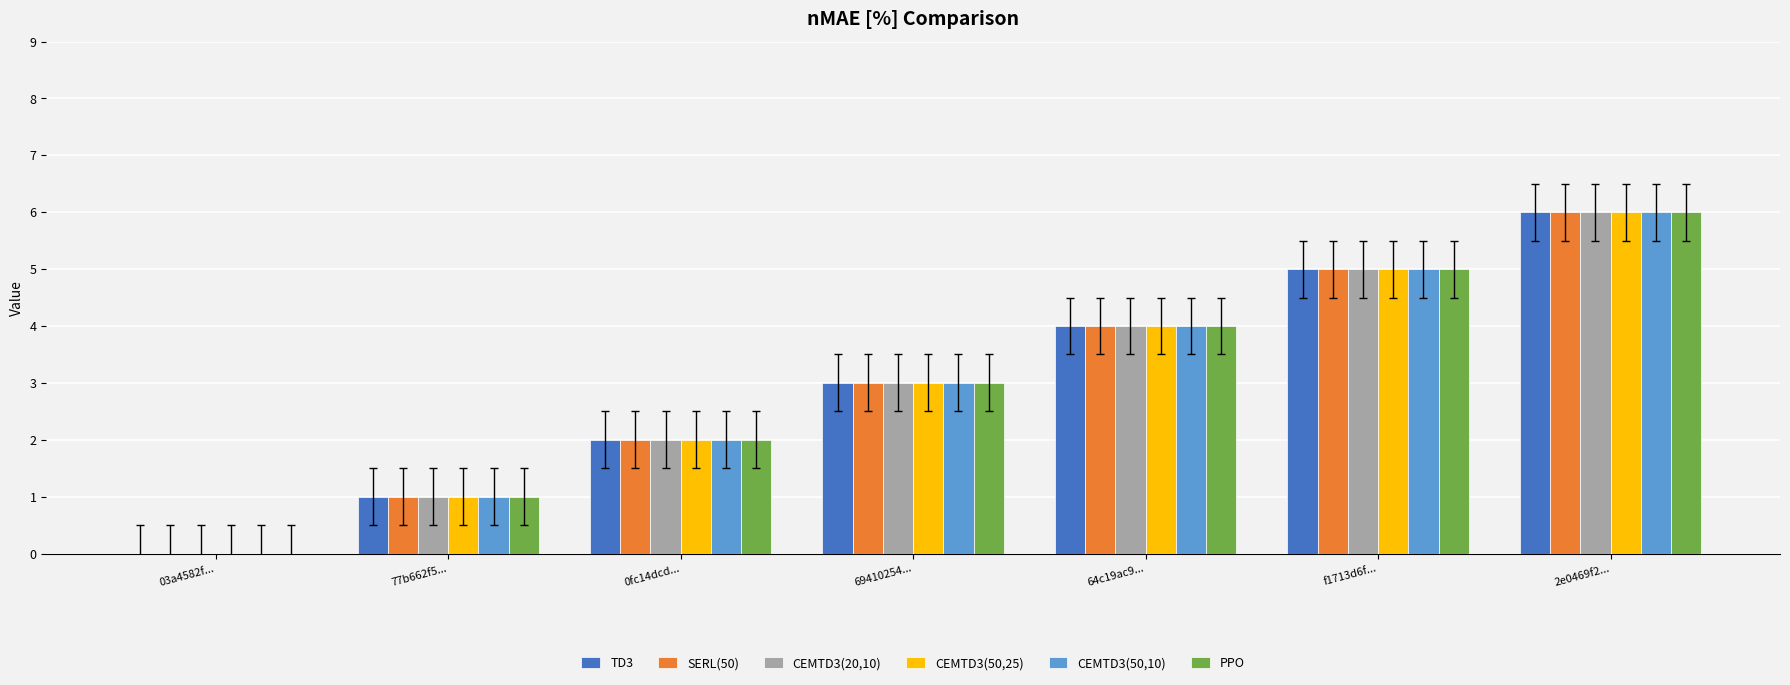

Is the value of CEMTD3(50,10) at 69410254... greater than the value of CEMTD3(50,25) at 64c19ac9...?

No